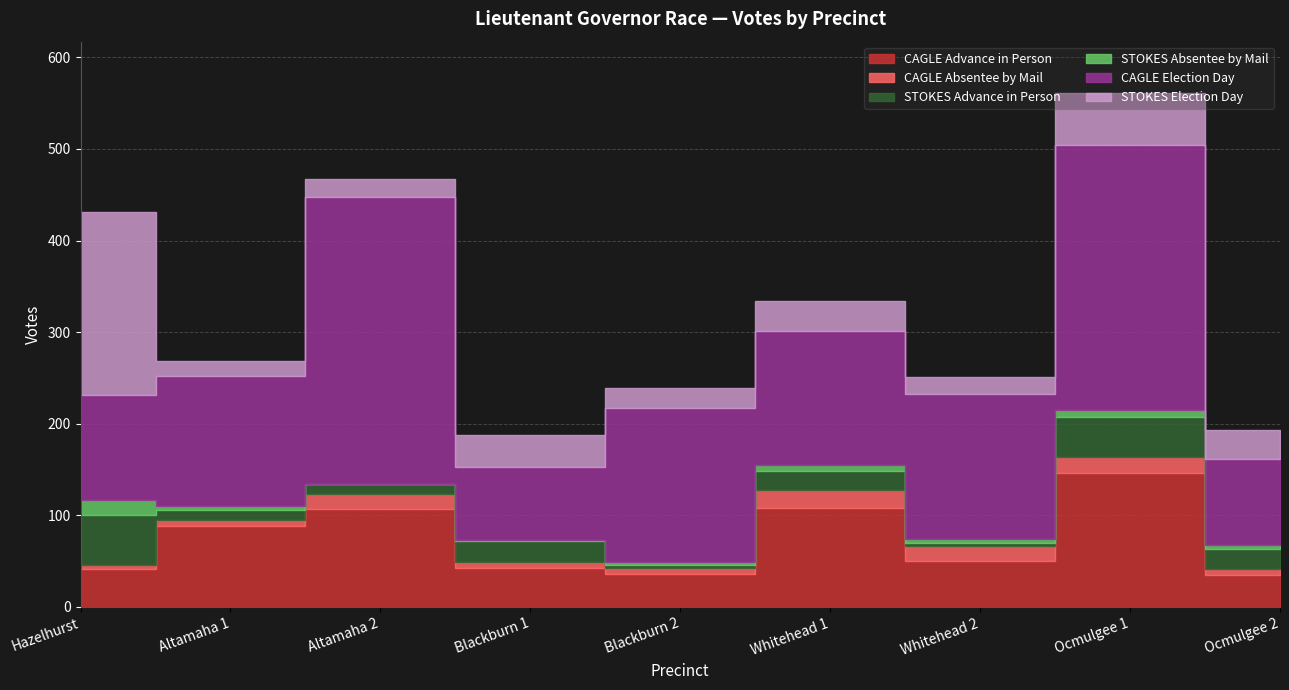

What is the sum of the CAGLE Advance in Person values at Altamaha 1 and Ocmulgee 2?

123